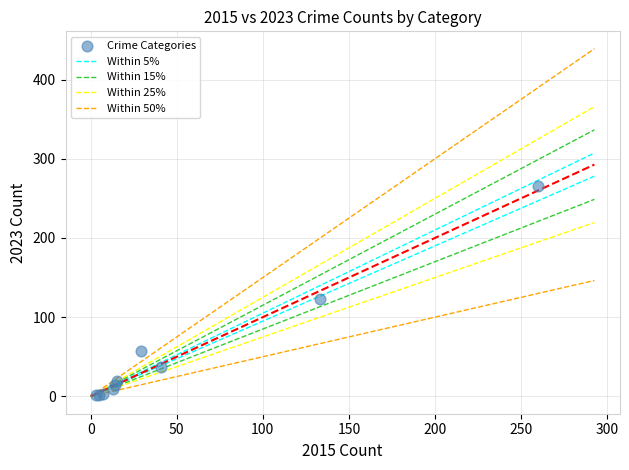

What Y value in the scatter plot is closest to 134?

123